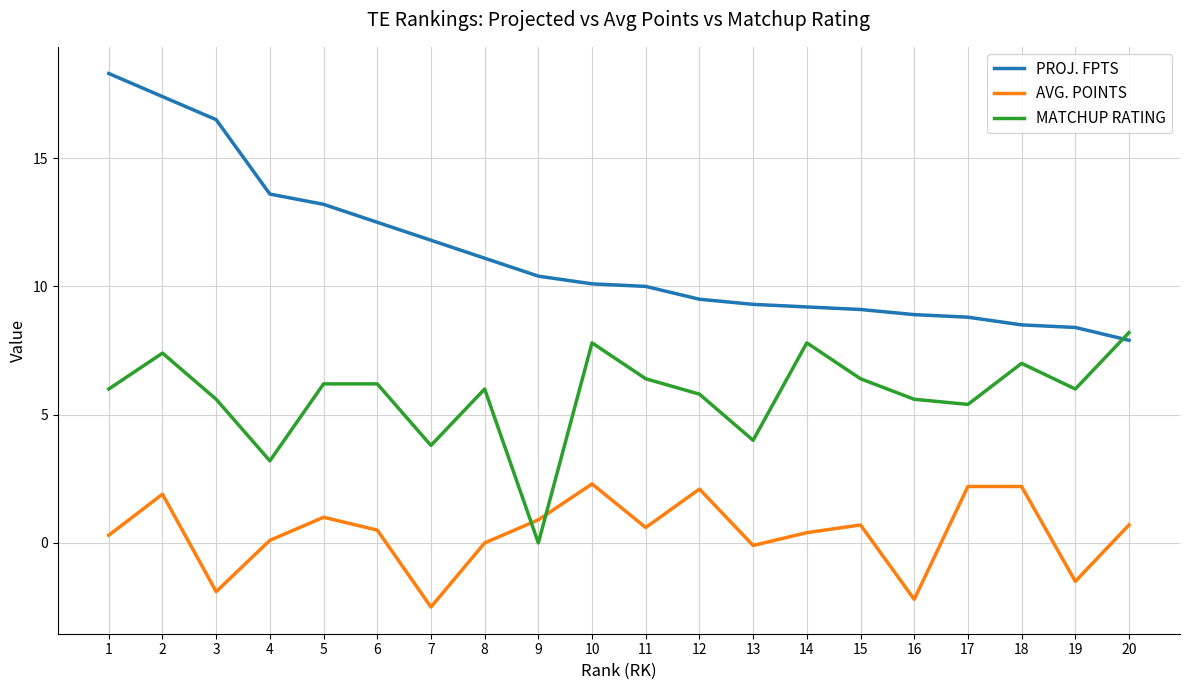

Reading right to left, transcribe all the data shown in this chart.

PROJ. FPTS: 7.9	8.4	8.5	8.8	8.9	9.1	9.2	9.3	9.5	10.0	10.1	10.4	11.1	11.8	12.5	13.2	13.6	16.5	17.4	18.3
AVG. POINTS: 0.7	-1.5	2.2	2.2	-2.2	0.7	0.4	-0.1	2.1	0.6	2.3	0.9	0.0	-2.5	0.5	1.0	0.1	-1.9	1.9	0.3
MATCHUP RATING: 8.2	6.0	7.0	5.4	5.6	6.4	7.8	4.0	5.8	6.4	7.8	0.0	6.0	3.8	6.2	6.2	3.2	5.6	7.4	6.0